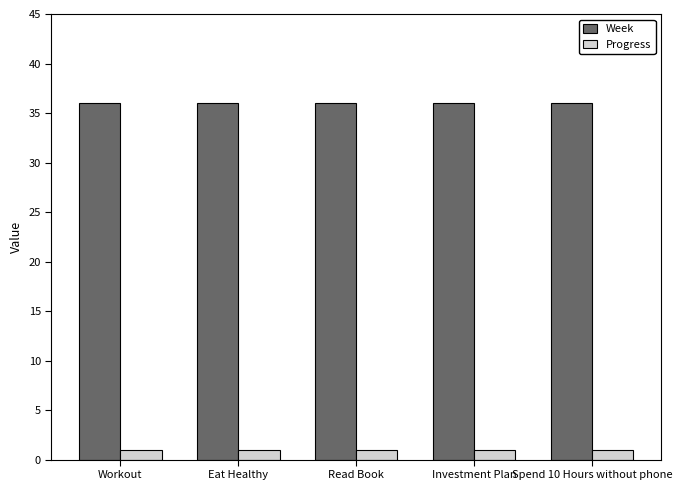

What is the difference between the highest and lowest values at Workout?

35.1